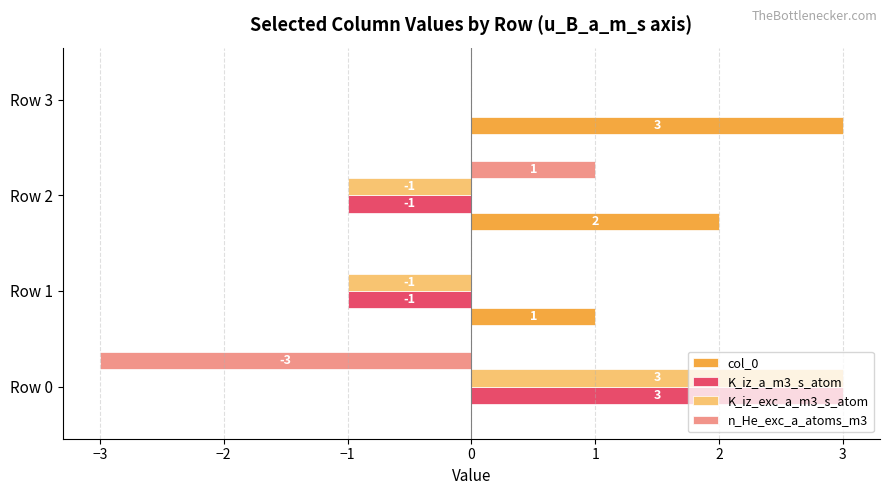

Which series has the largest total across all categories?

col_0